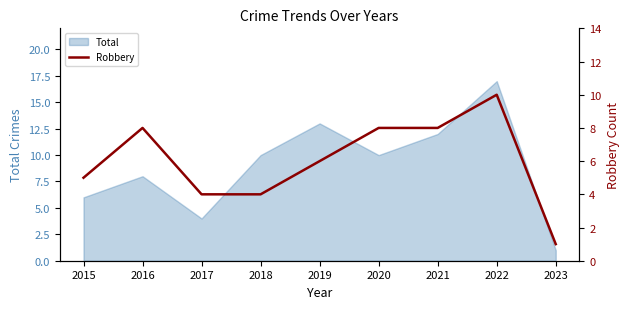

True or false: there are more than 1 points higher than both neighbors.

True